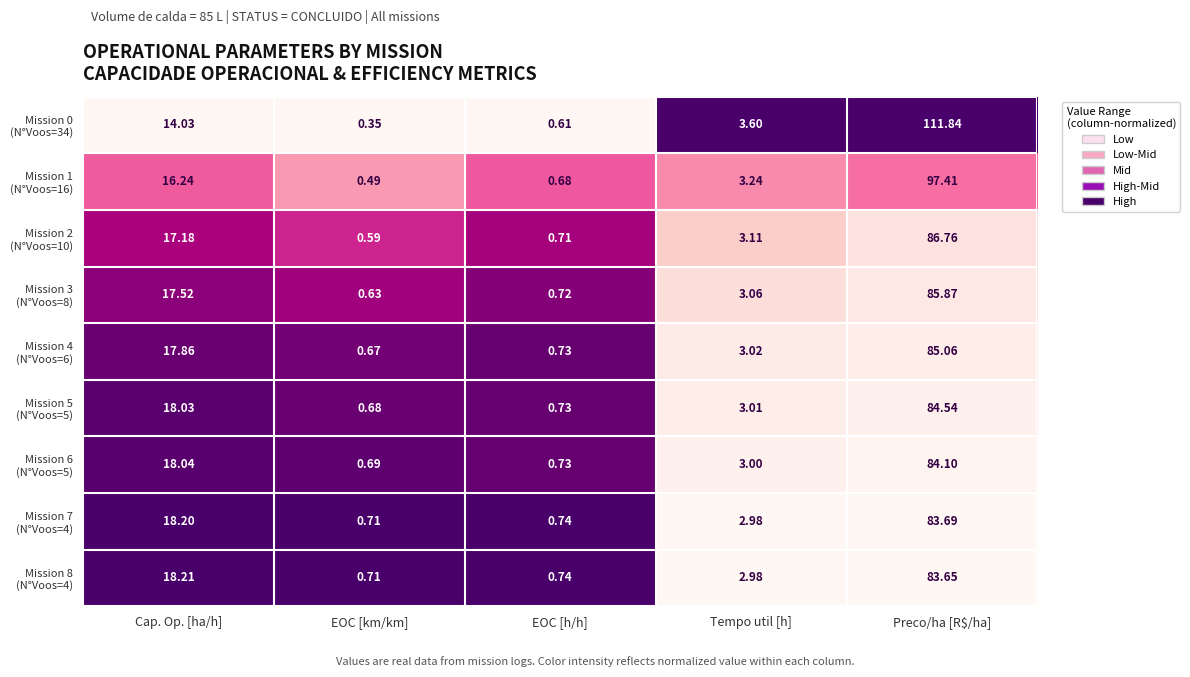

What is the total value across all series at EOC [km/km]?

5.5